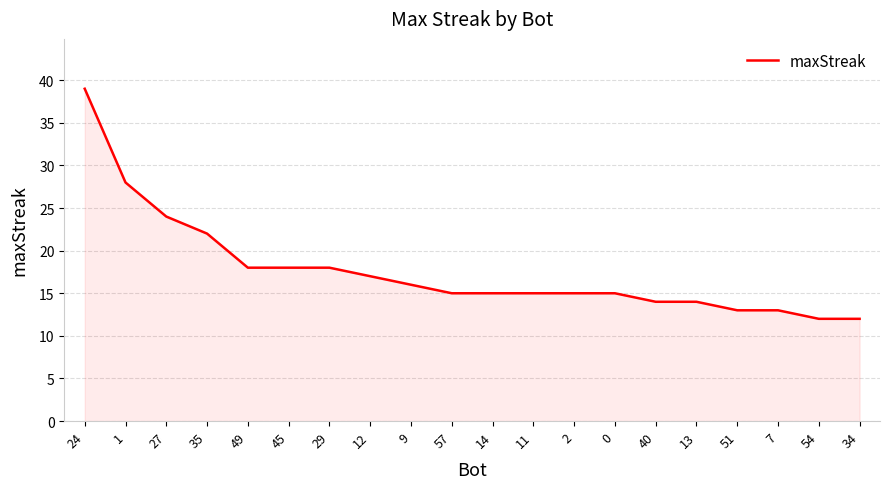

What is the sum of the values at 13 and 27?

38